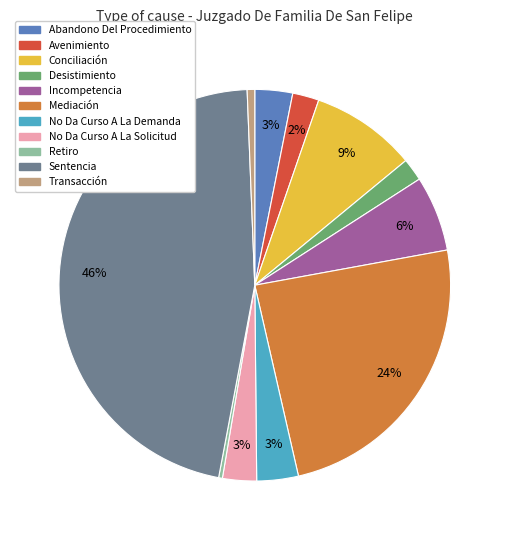

Is the sum of Incompetencia and Retiro greater than half?

No